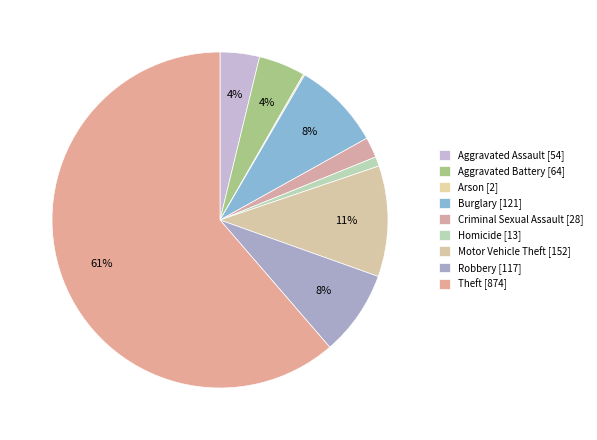

Does any single category account for the majority?

Yes